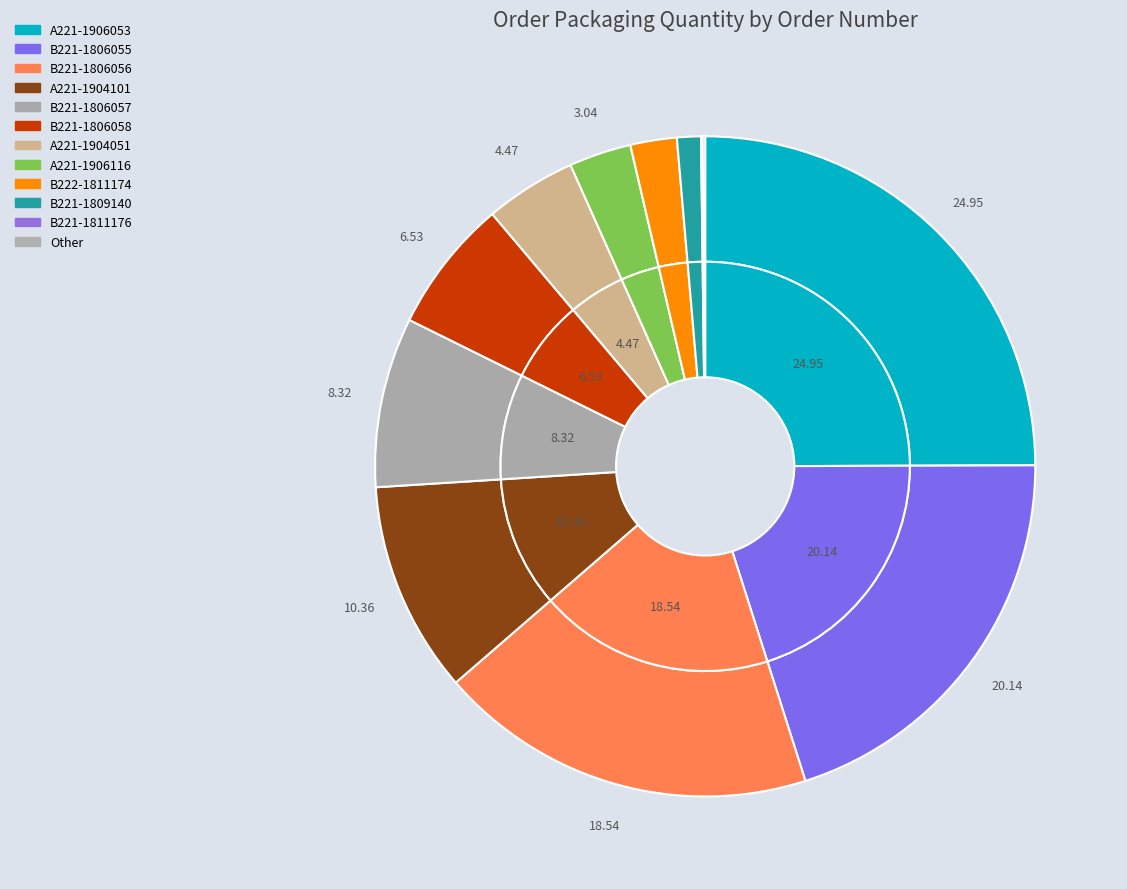

Is there any slice that represents more than half of the pie?

No